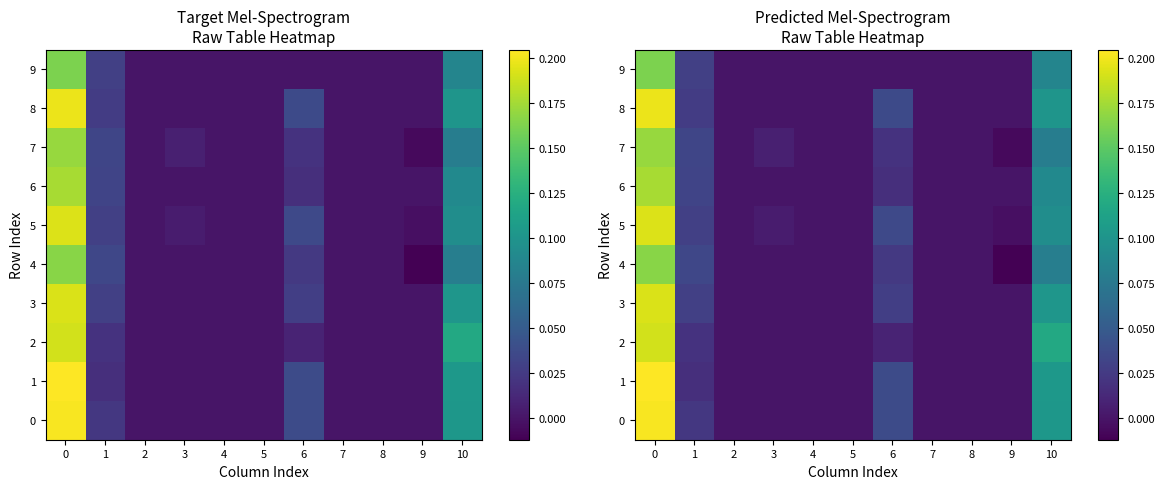

At which label does 8 reach its minimum?

2